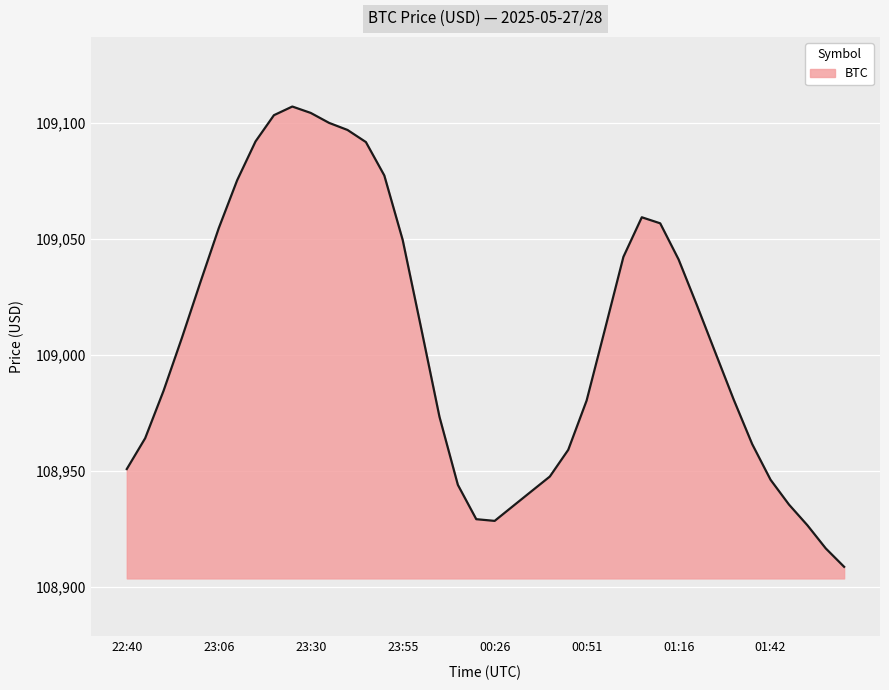

How many lines are shown in the chart?

1